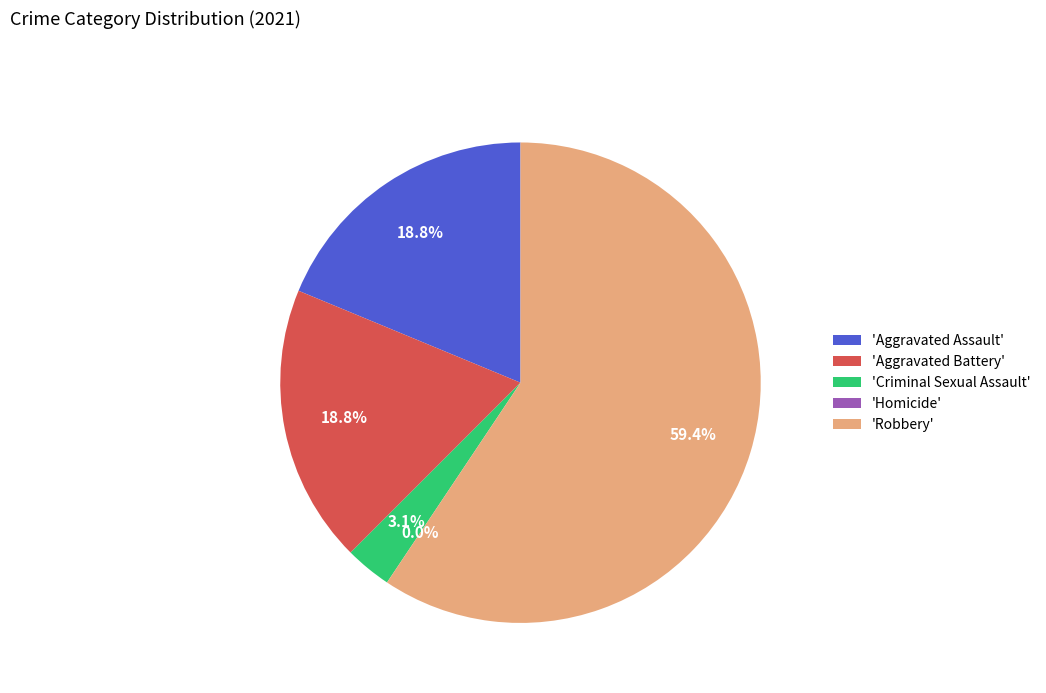

Between Aggravated Battery and Homicide, which is larger?

Aggravated Battery